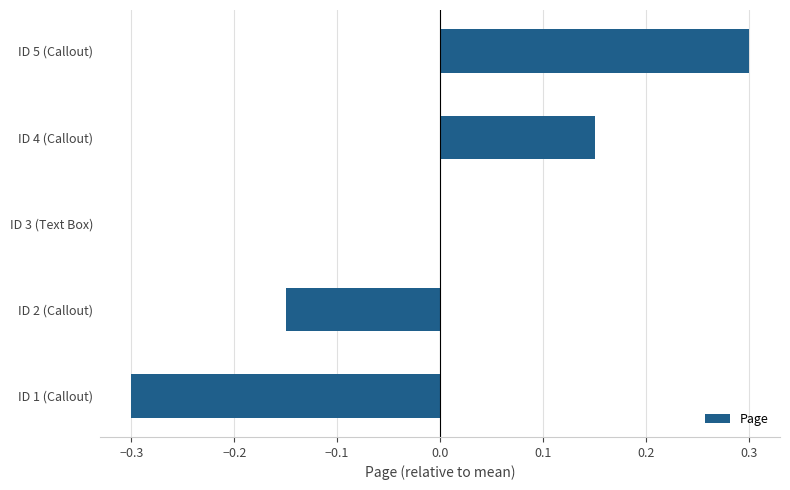

Count the values in the range 0 to 1.

3